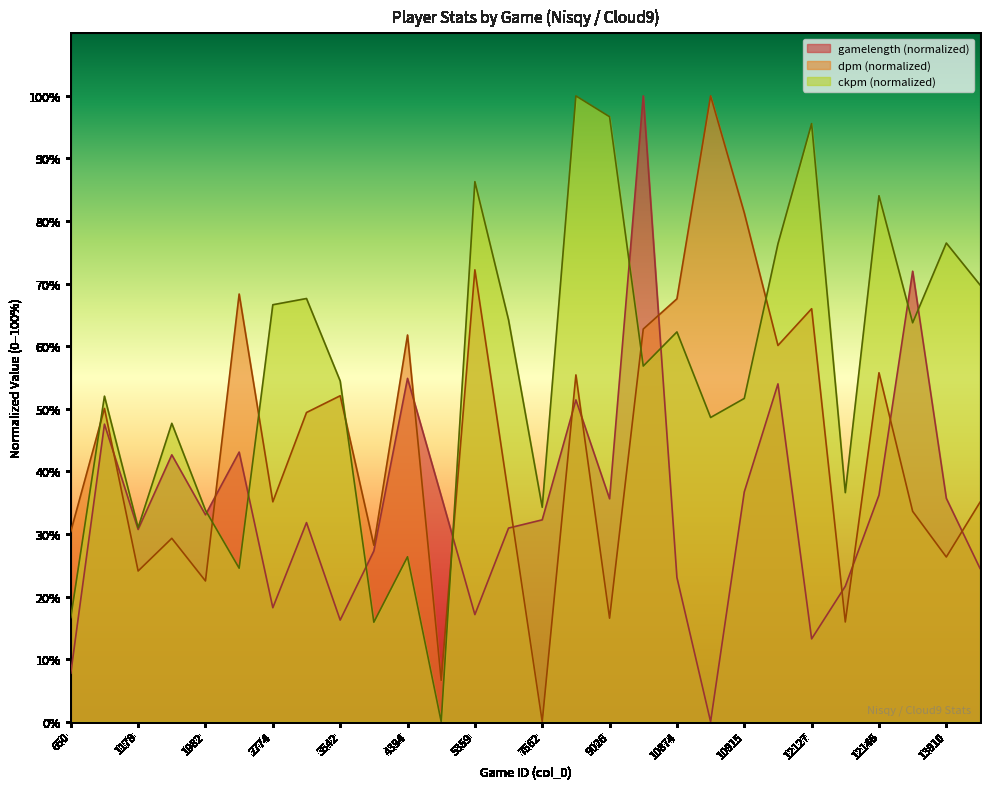

The value of gamelength at 4394 is 94.2. True or false?

False